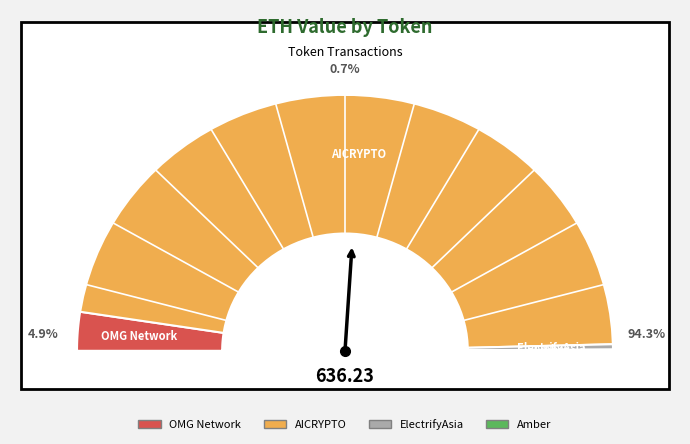

To the nearest percent, what is the difference between the AICRYPTO and OMG Network slice percentages?

89%